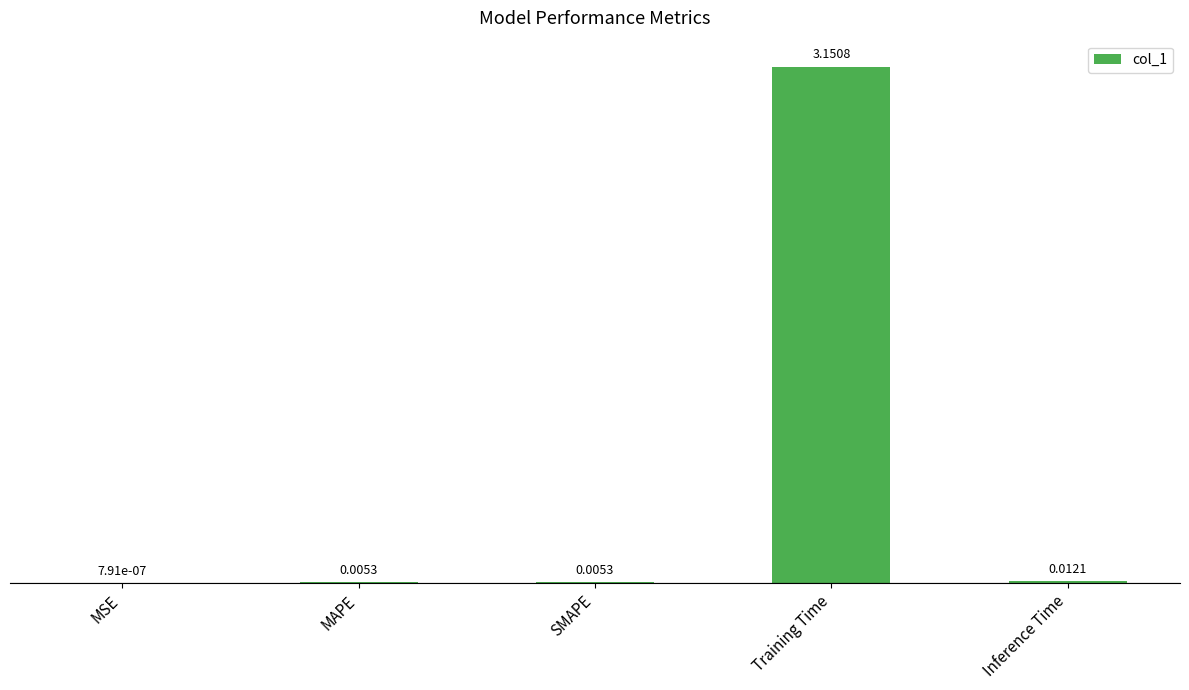

What is the change in value from Training Time to Inference Time?

-3.1